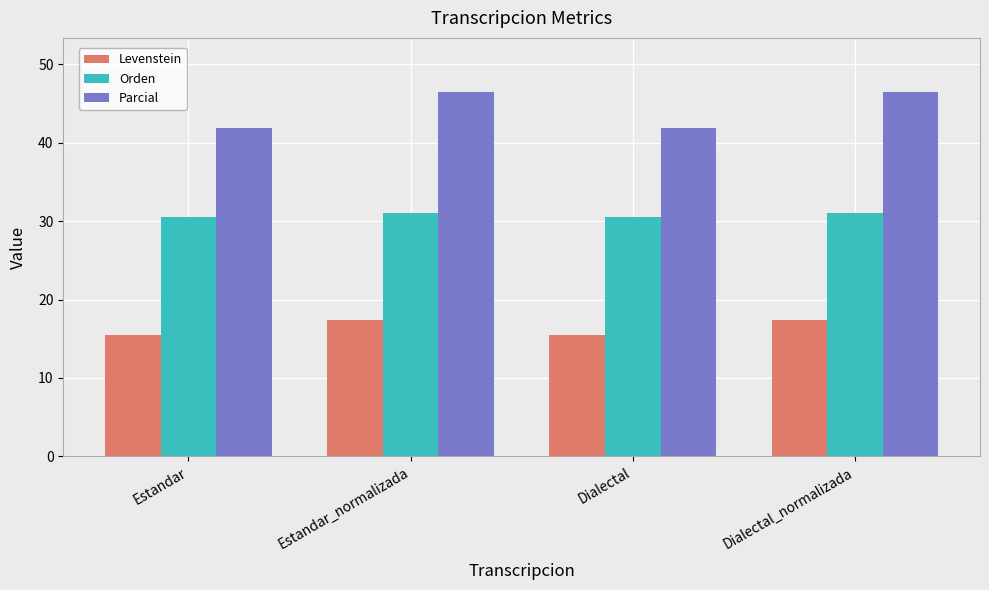

What is the value of the Orden bar at the 3rd from the left?

30.5